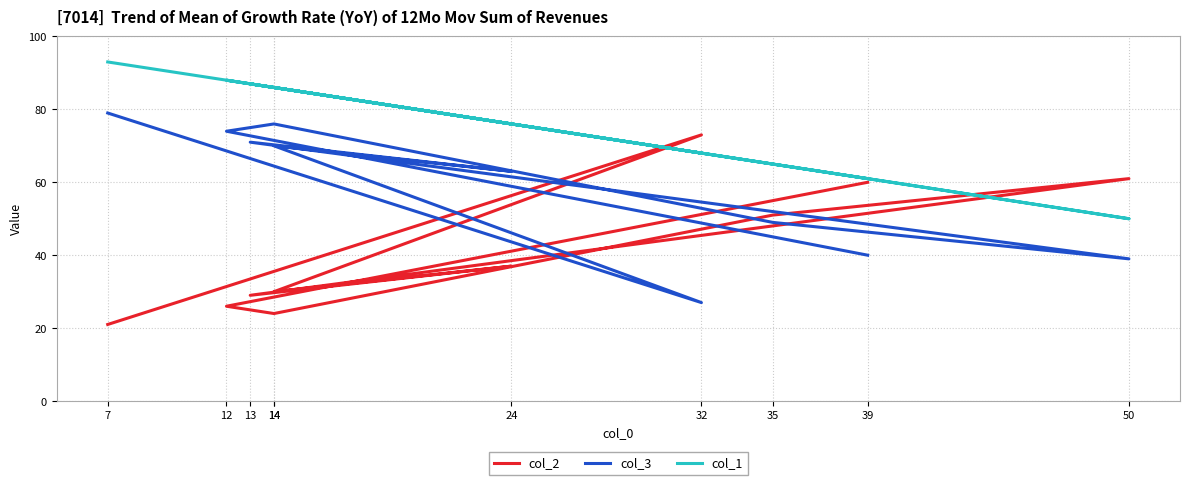

At which category is the sum across all series the highest?

7